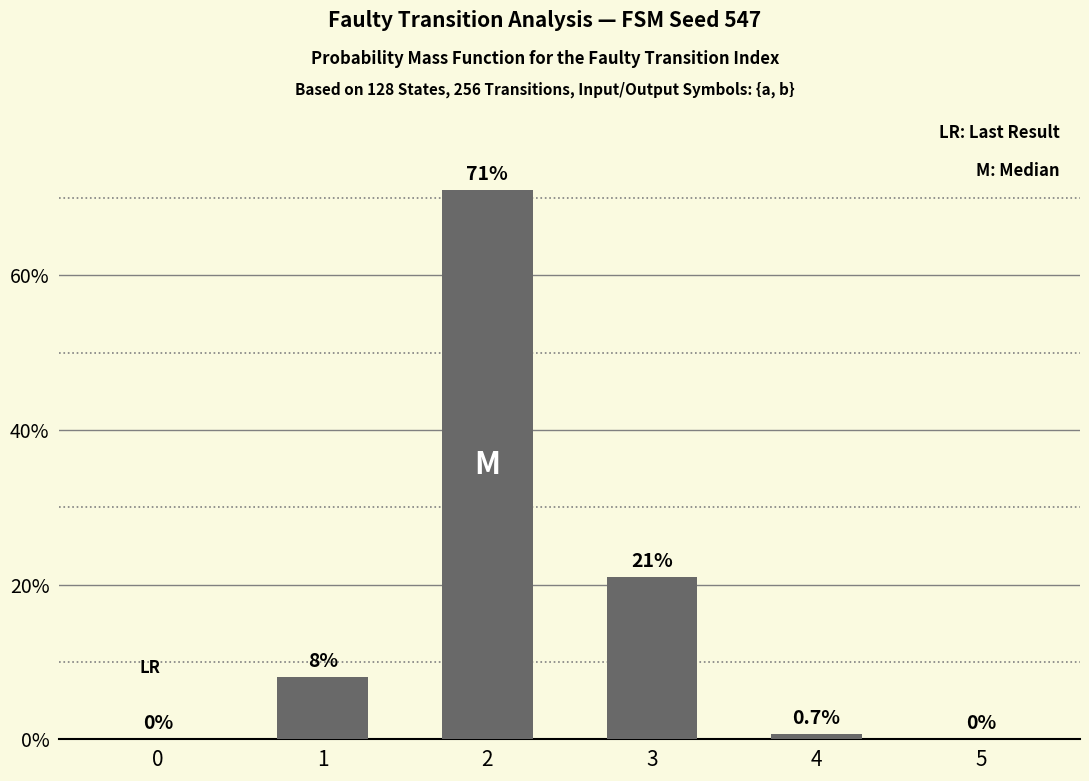

What is the sum of the values at 3 and 0?

21.0